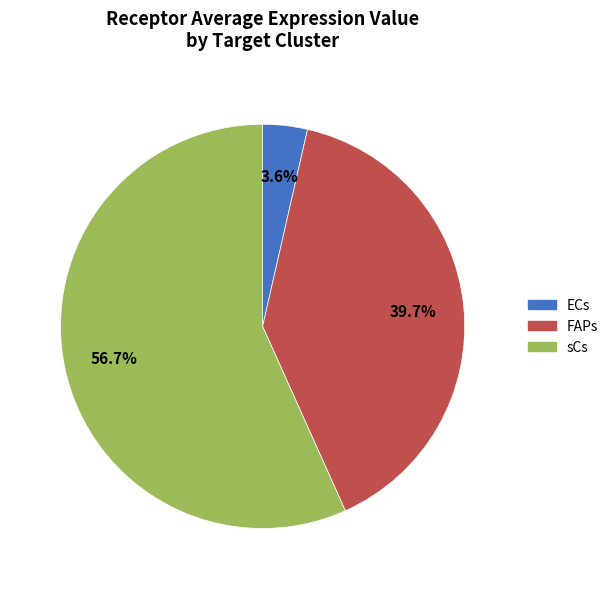

Does sCs account for over 50% of the chart?

Yes